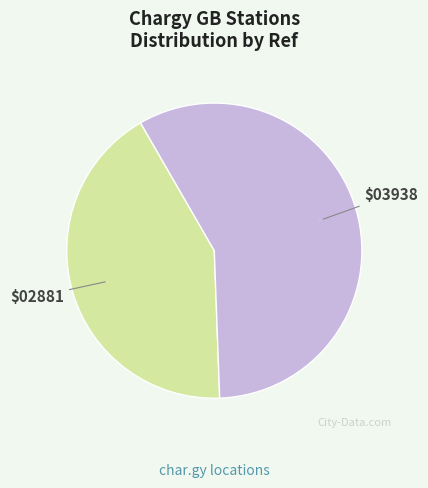

To the nearest percent, what is the difference between the largest and smallest slice percentages?

16%